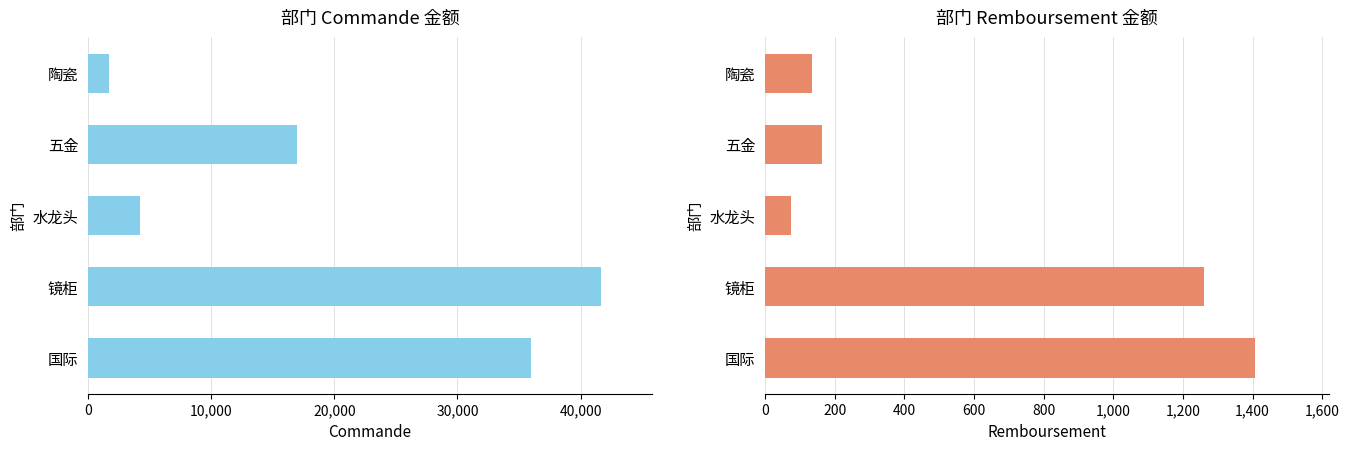

List the series in order of their peak value, lowest first.

Remboursement, Commande